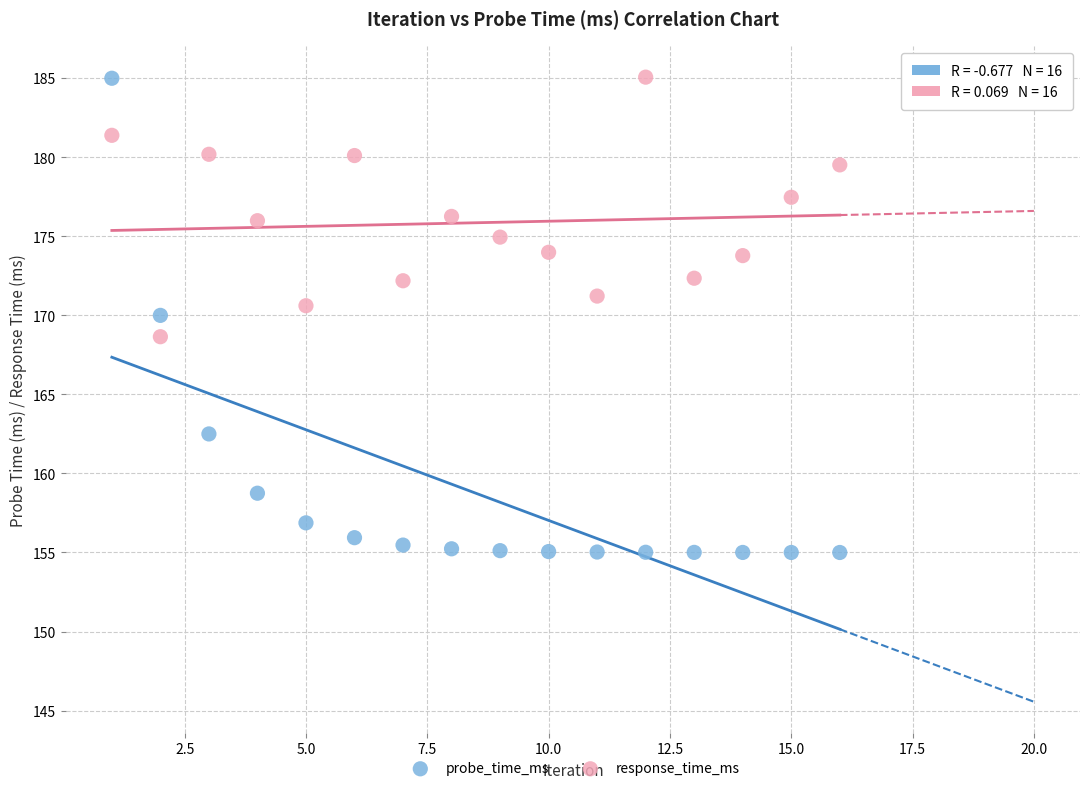

What is the X range (max minus min) for the scatter plot?

15.0